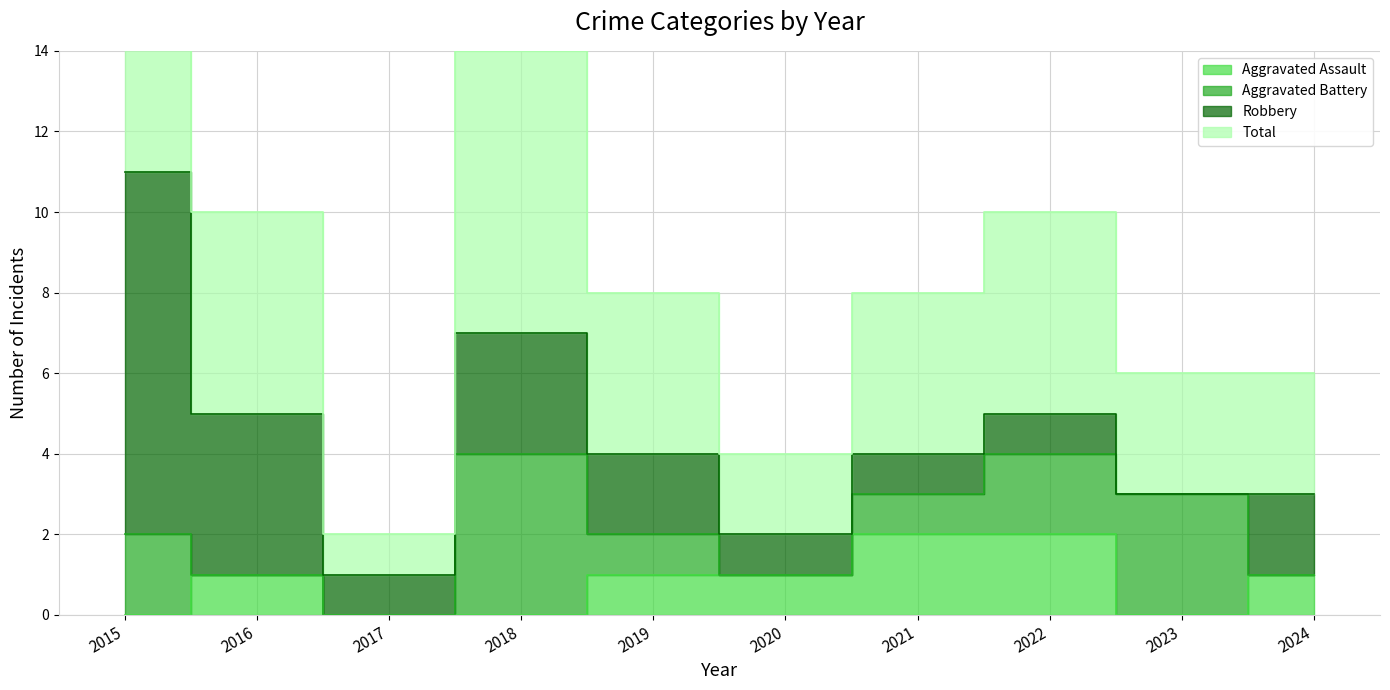

The value of Aggravated Assault at 2022 is 2. True or false?

True